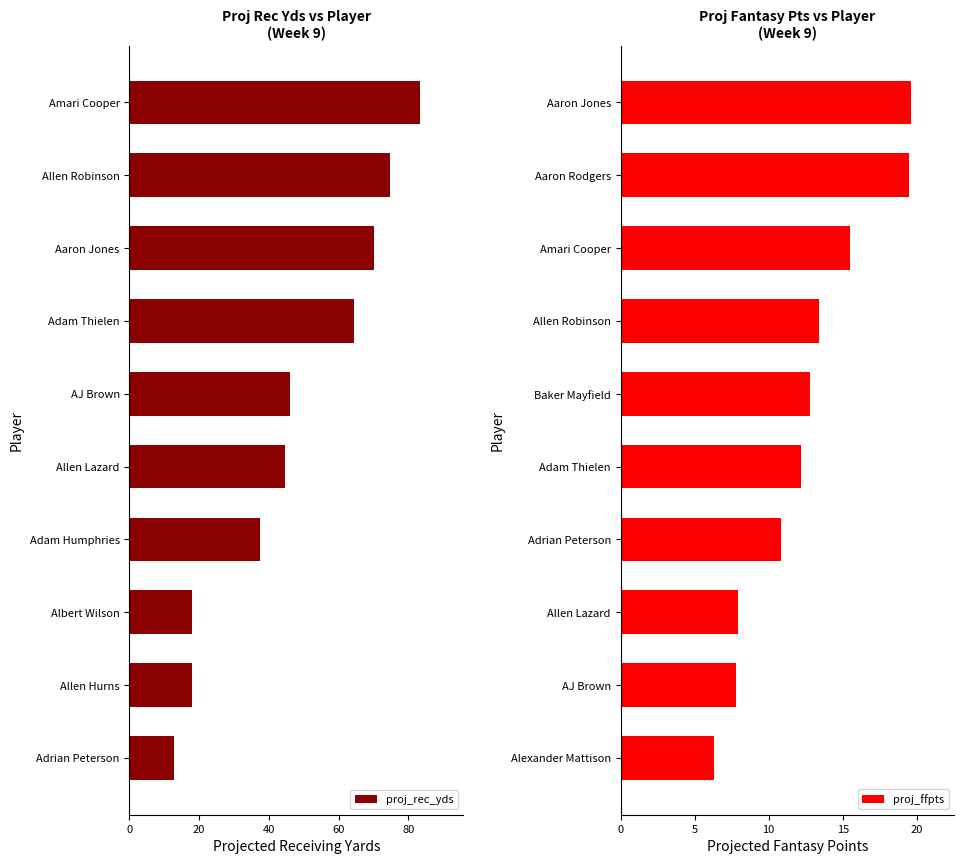

Is it true that proj_ffpts equals 6.3 at Alexander Mattison?

True